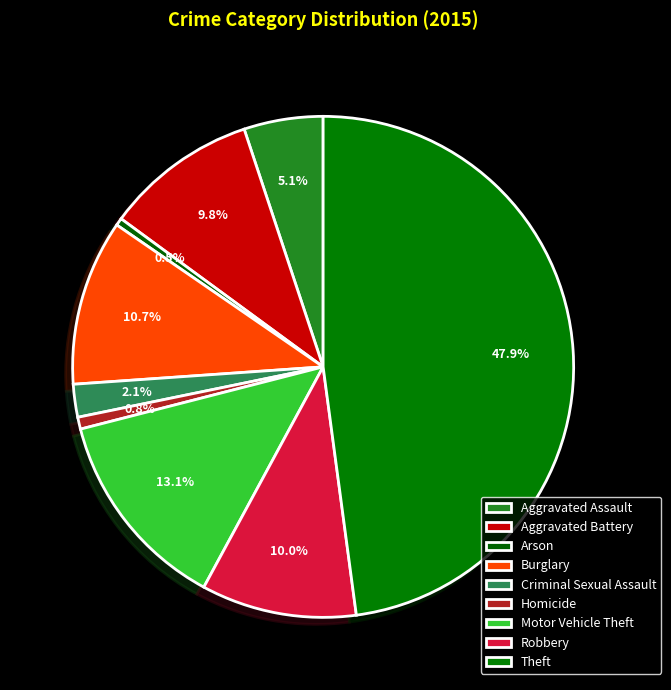

To the nearest percent, what is the difference between the largest and smallest slice percentages?

47%